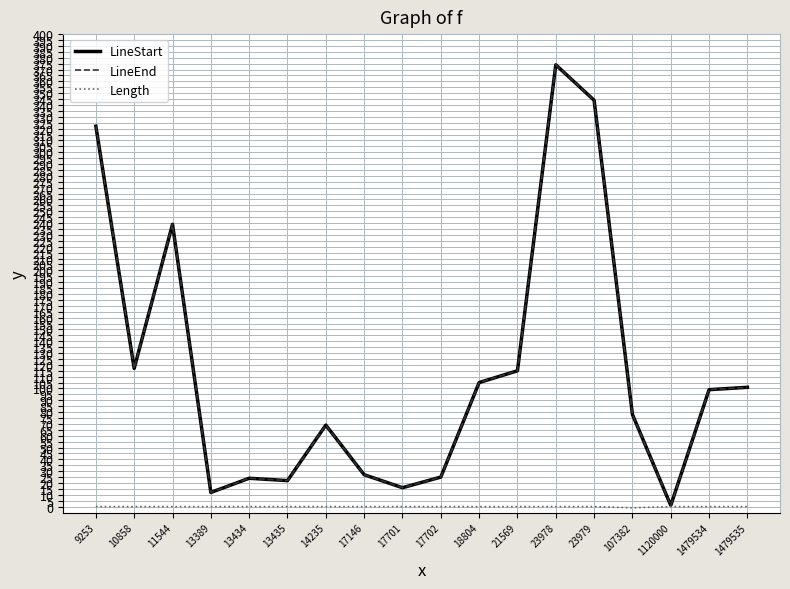

What is the difference between the maximum and minimum values in the LineStart series?

373